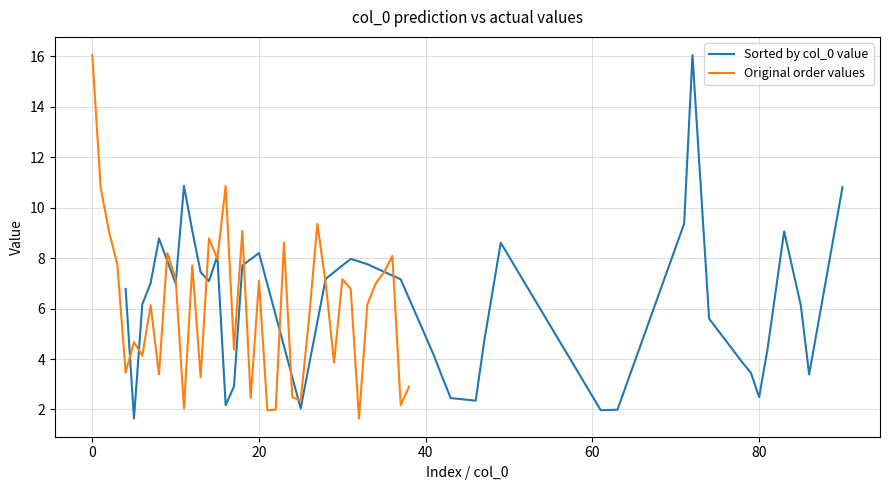

Reading right to left, transcribe all the data shown in this chart.

Sorted by col_0 value: 10.8	3.4	6.1	9.1	4.4	2.5	3.5	3.9	5.6	16.1	9.4	2.0	2.0	8.6	4.7	2.4	2.5	3.3	4.1	7.2	7.8	8.0	7.2	2.0	8.2	7.7	2.9	2.2	8.1	7.1	7.4	9.1	10.9	7.0	8.8	7.0	6.2	1.6	6.8
Original order values: 2.9	2.2	8.1	7.4	7.0	6.2	1.6	6.8	7.2	3.9	7.0	9.4	5.6	2.4	2.5	8.6	2.0	2.0	7.1	2.5	9.1	4.4	10.9	8.0	8.8	3.3	7.7	2.0	7.2	8.2	3.4	6.1	4.1	4.7	3.5	7.8	9.1	10.8	16.1